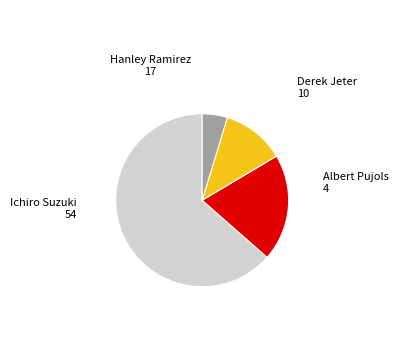

Does any single category account for the majority?

Yes